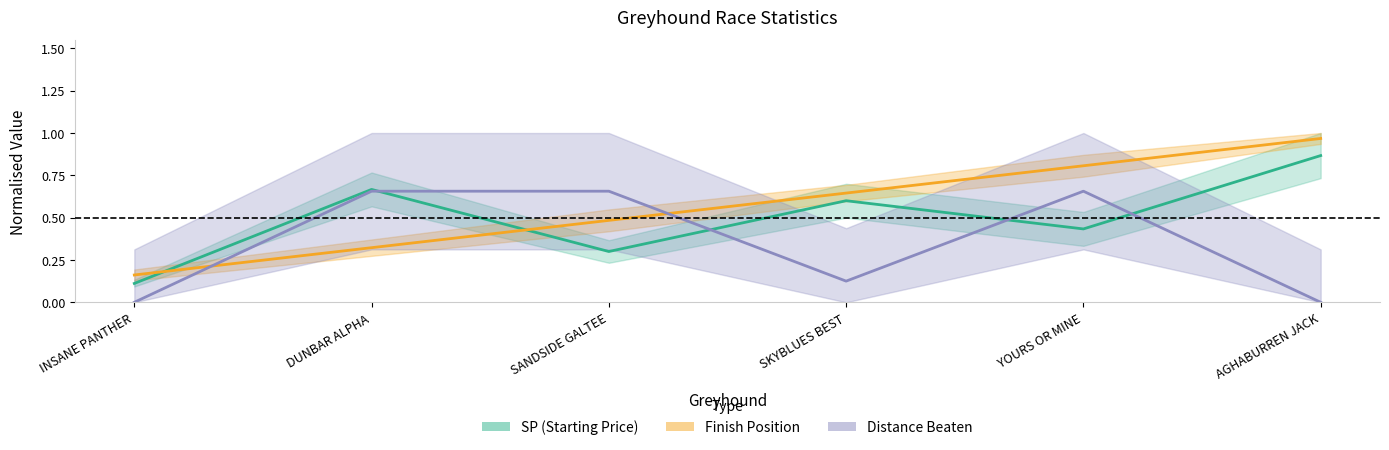

List the series in order of their peak value, highest first.

Finish Position, SP (Starting Price), Distance Beaten